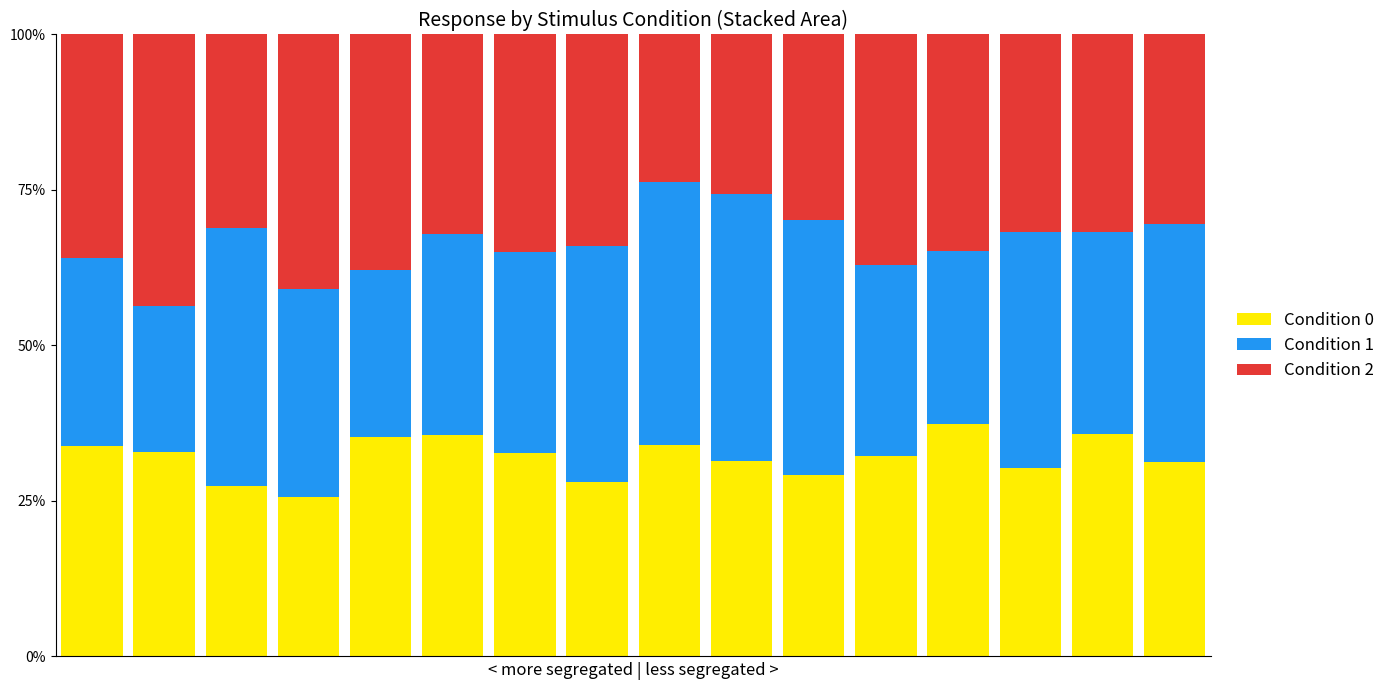

The Condition 0 Response series shows 0.1 at 1. True or false?

False